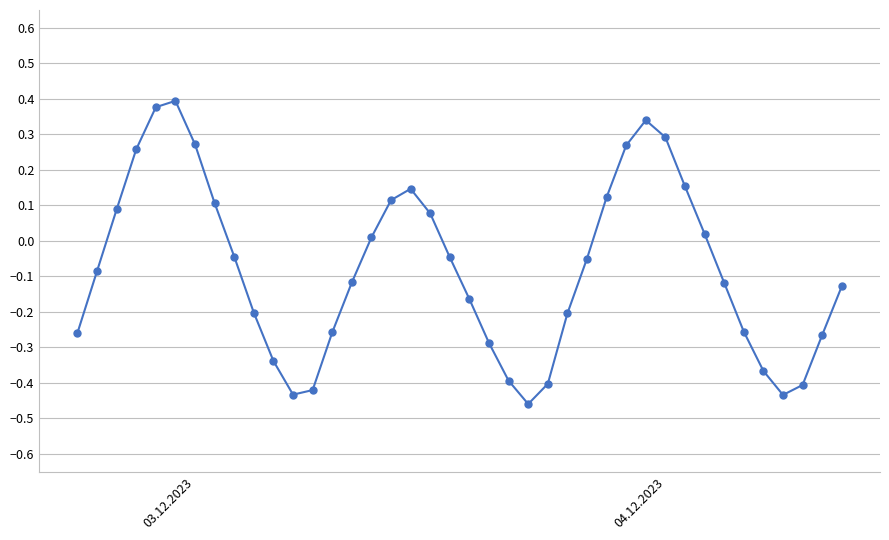

What is the sum of all values?

-3.1